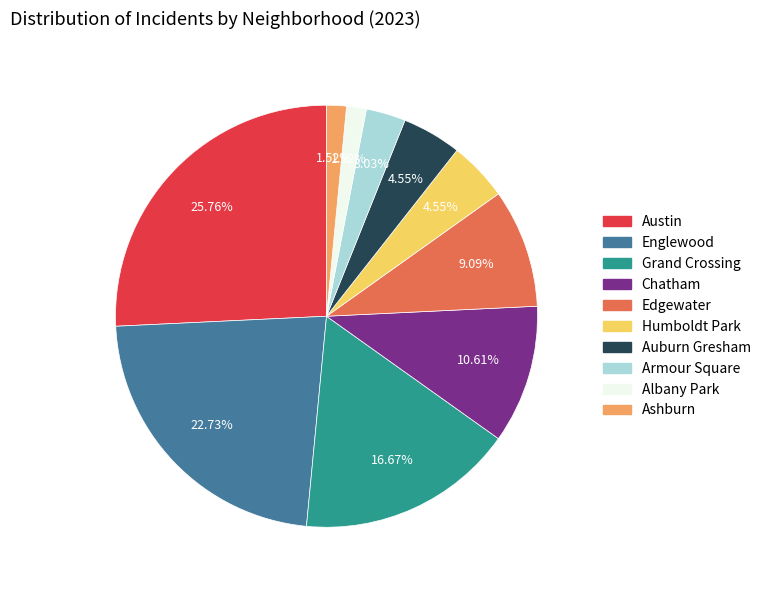

Which has a higher value, Chatham or Armour Square?

Chatham